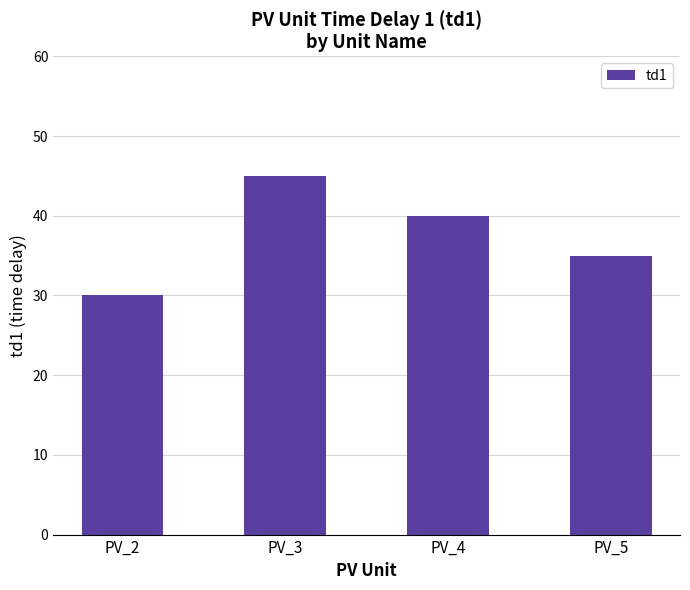

What is the sum of all values?

150